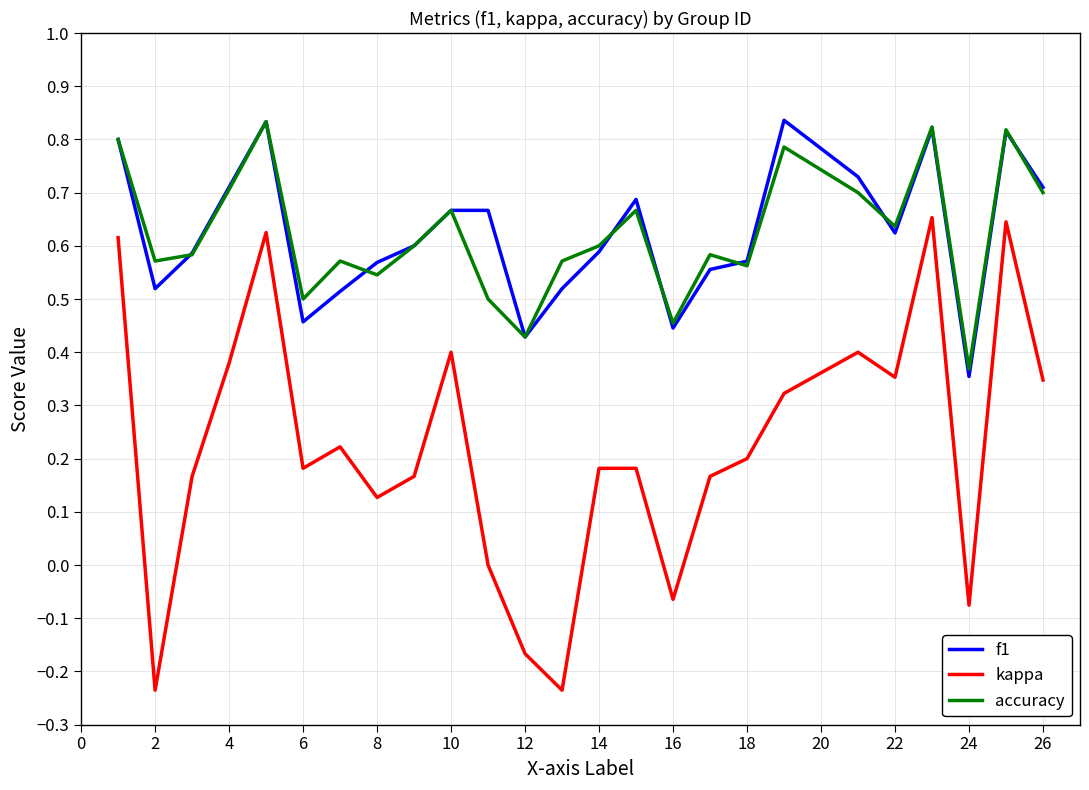

True or false: kappa and f1 cross at least once.

False